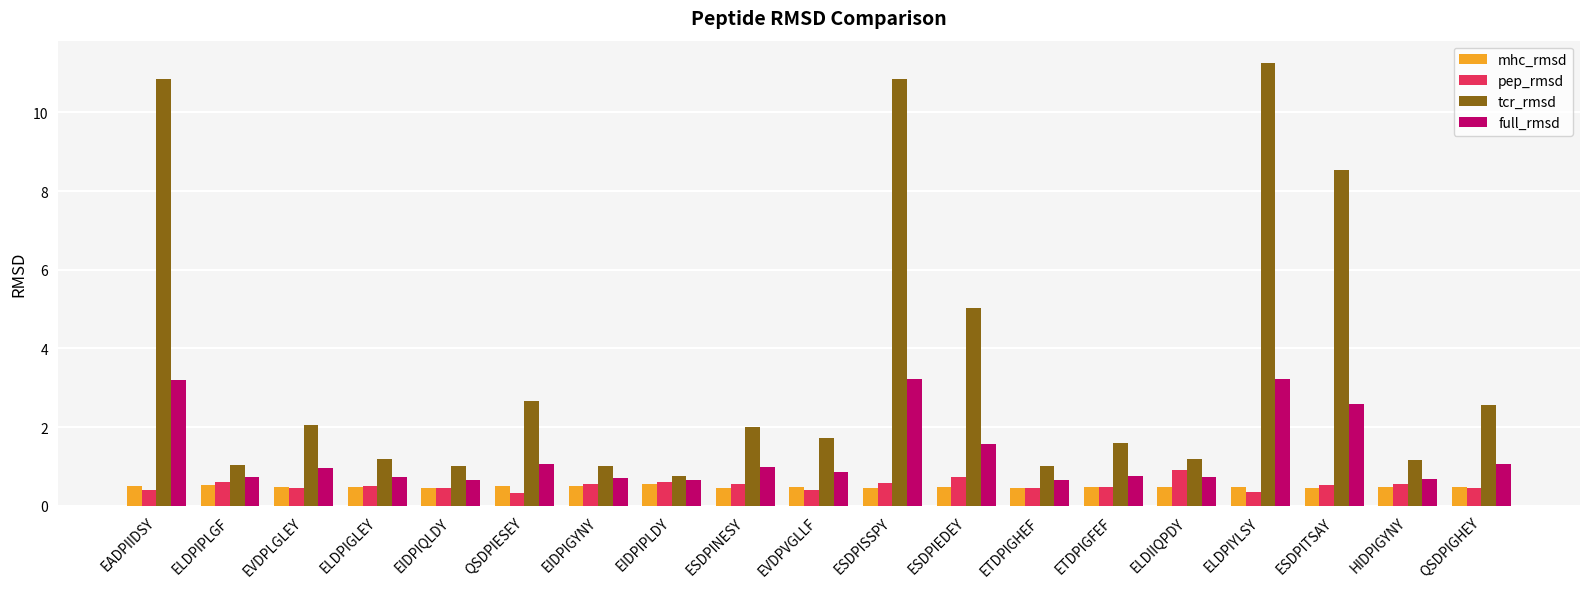

What is the label of the 18th bar from the right?

ELDPIPLGF